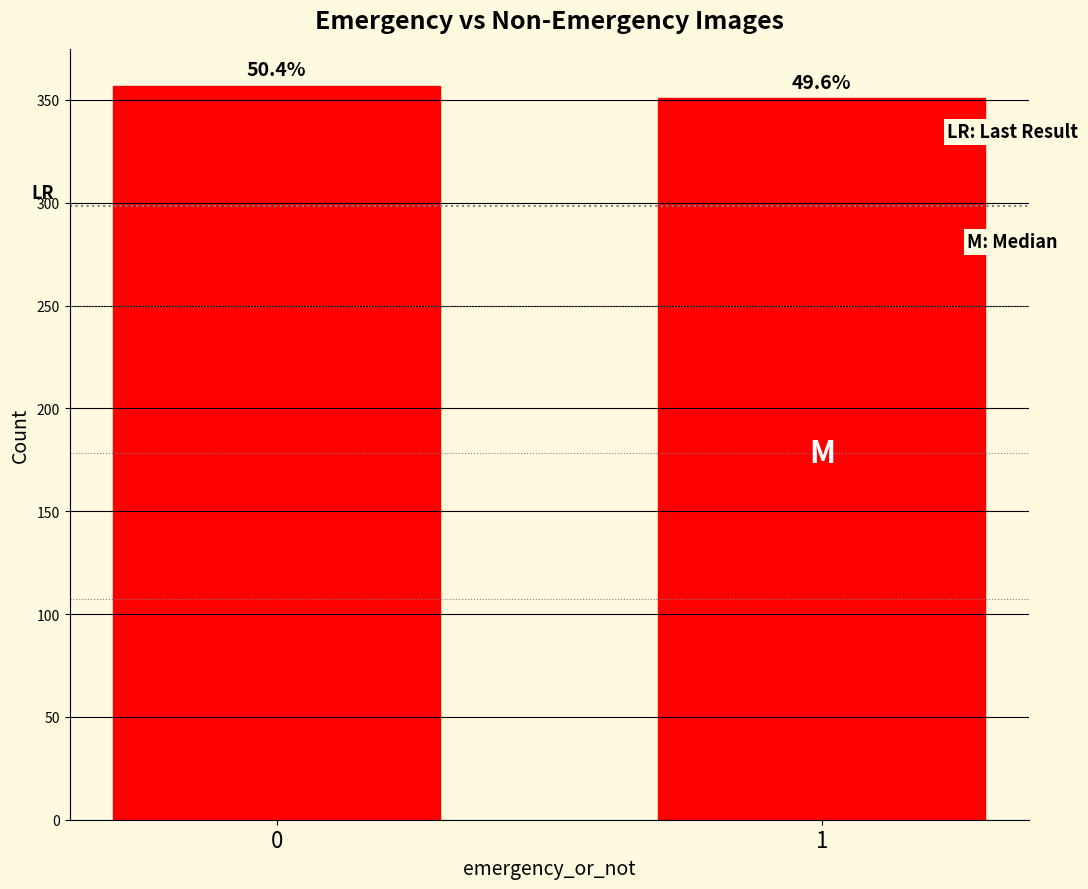

How many bars are there in total?

2